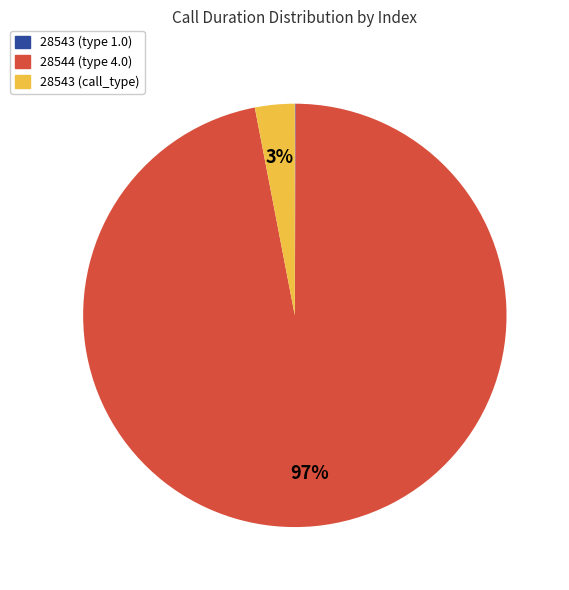

To the nearest percent, what is the difference between the largest and smallest slice percentages?

97%